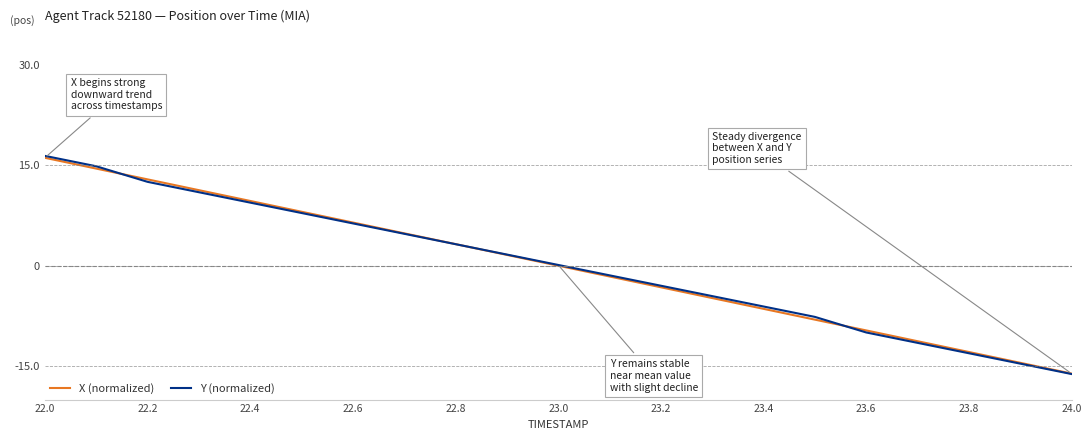

What are all the series names shown in the legend?

X (normalized), Y (normalized)